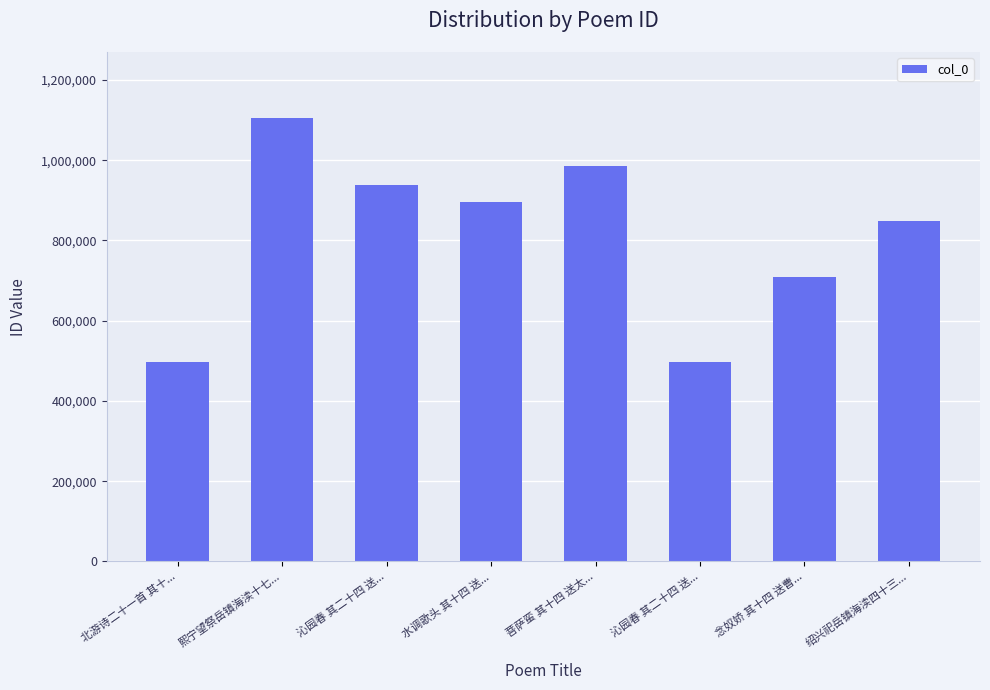

Which label corresponds to the largest value in the chart?

熙宁望祭岳镇海渎十七...